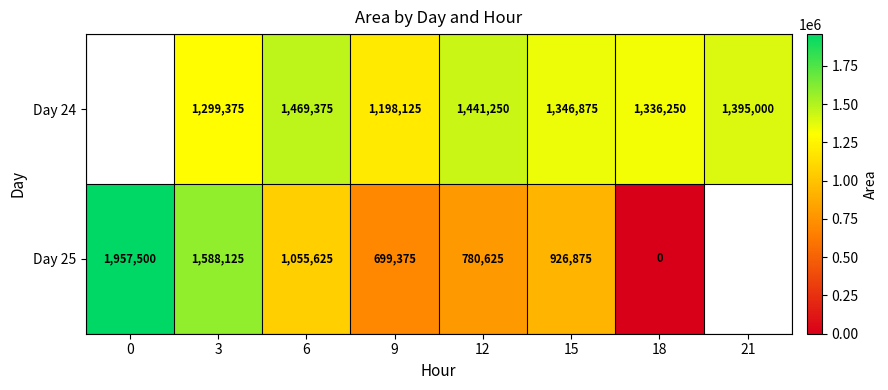

List the series in order of their overall mean, highest first.

Day 24, Day 25